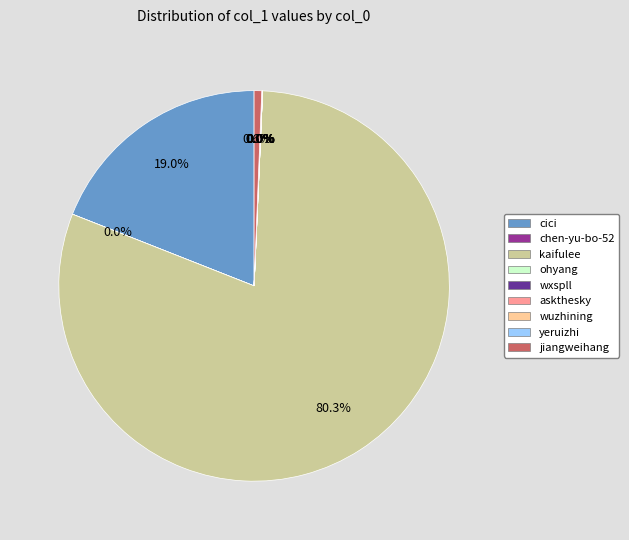

To the nearest percent, what is the difference between the largest and smallest slice percentages?

80%